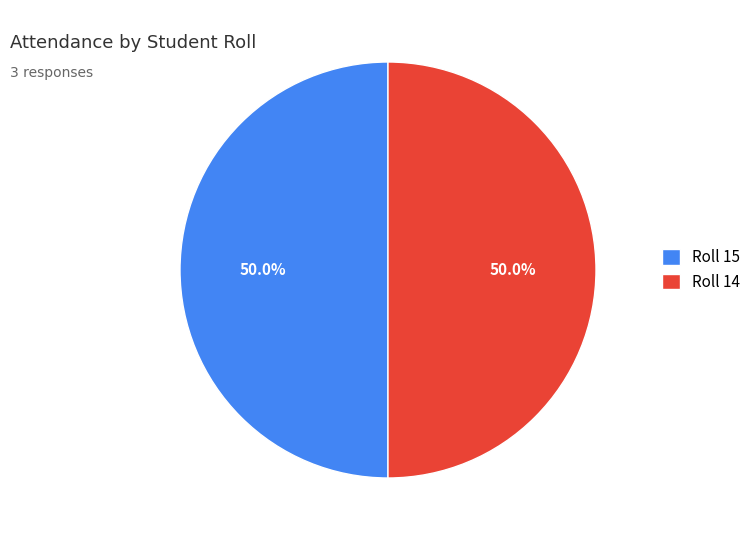

Combined, what portion of the pie is Roll 15 and Roll 14?

100.0%